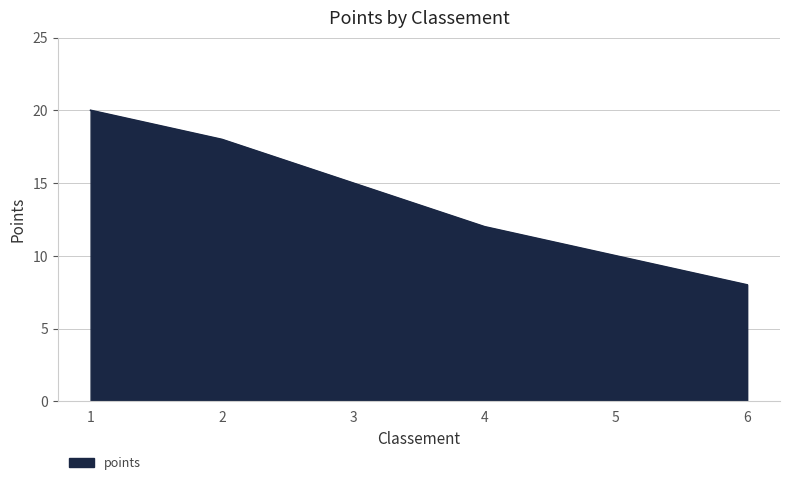

What is the smallest value displayed?

8